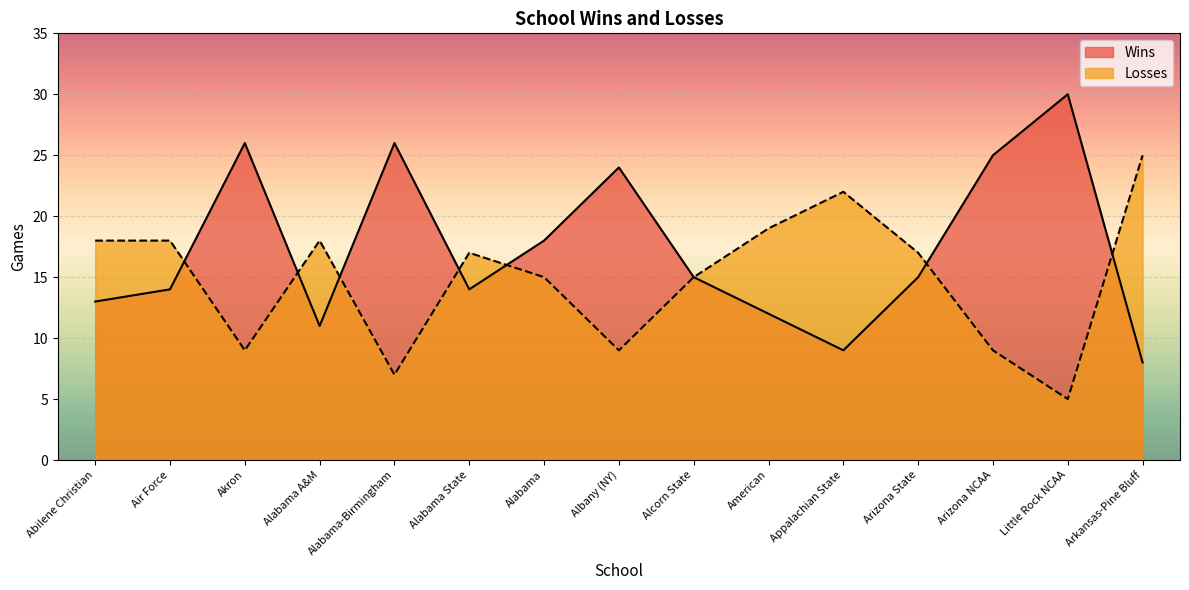

How many data points in Wins are less than 15?

7